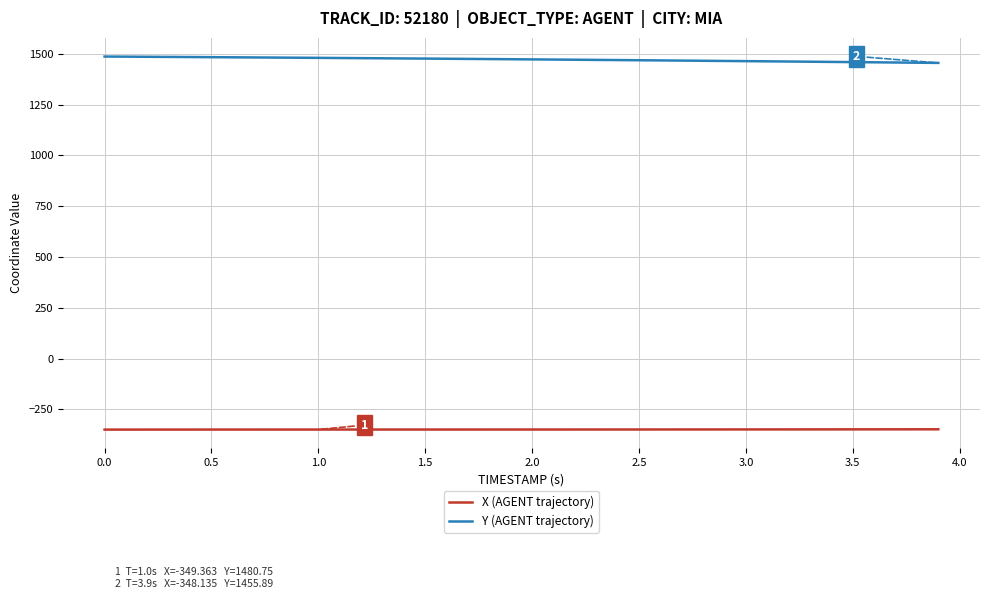

Rank the series by their average value, from lowest to highest.

X (AGENT trajectory), Y (AGENT trajectory)